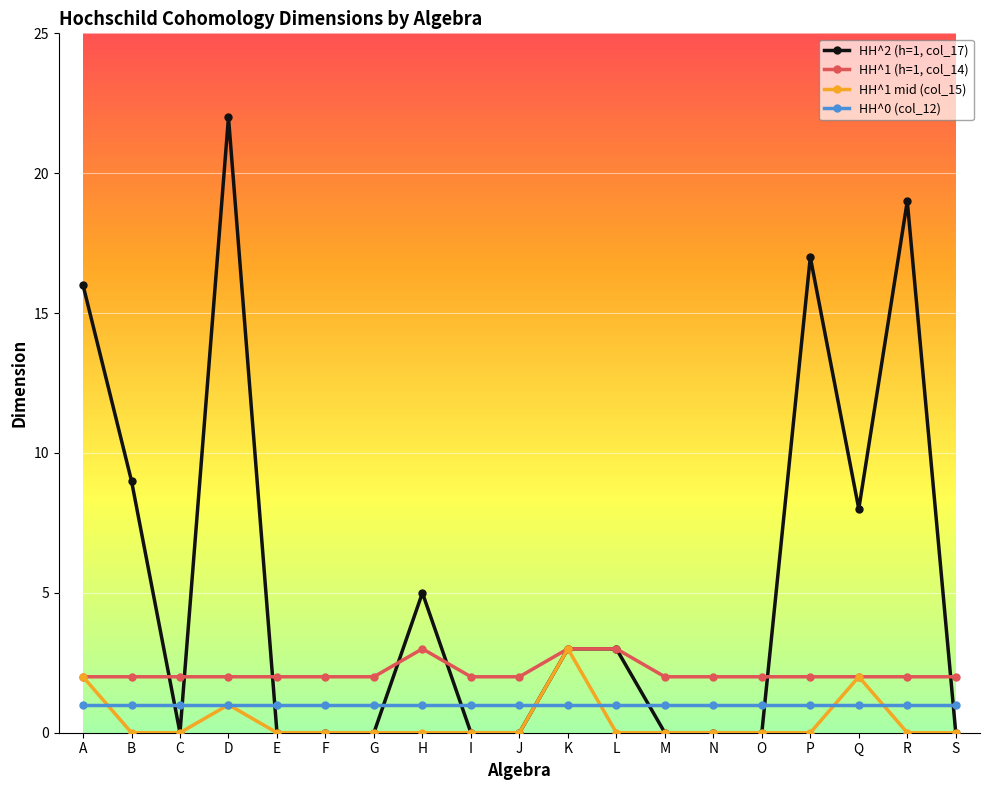

Is the value of HH^2 (h=1, col_17) at D greater than the value of HH^1 (h=1, col_14) at A?

Yes